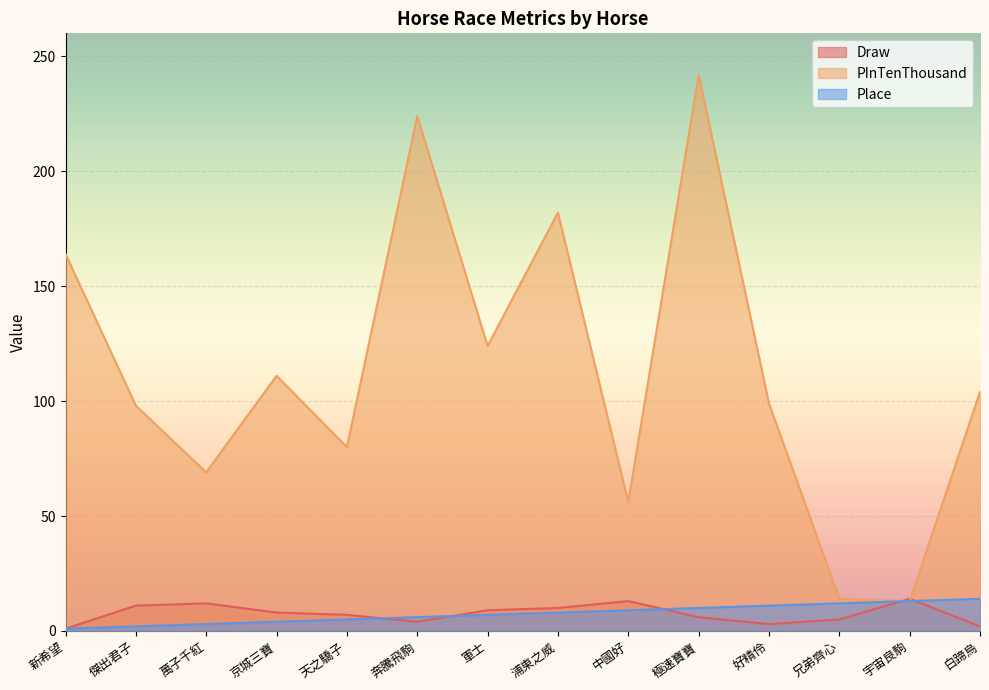

Is it true that Place equals 6 at 極速寶寶?

False